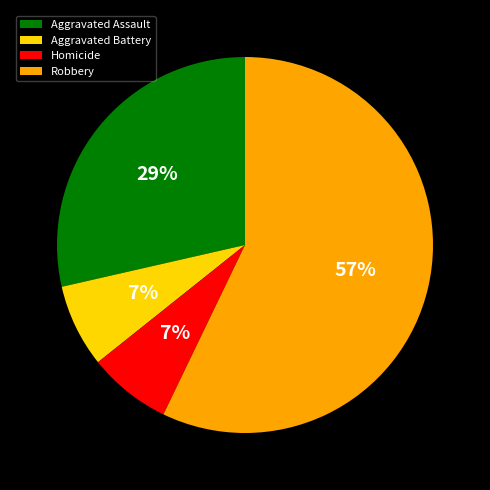

Count the number of slices in the pie.

4